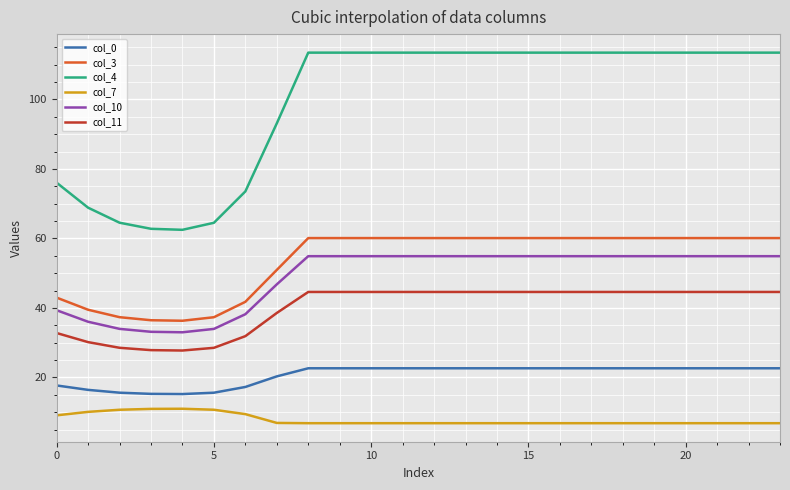

What is the highest value of the col_10 series?

54.9